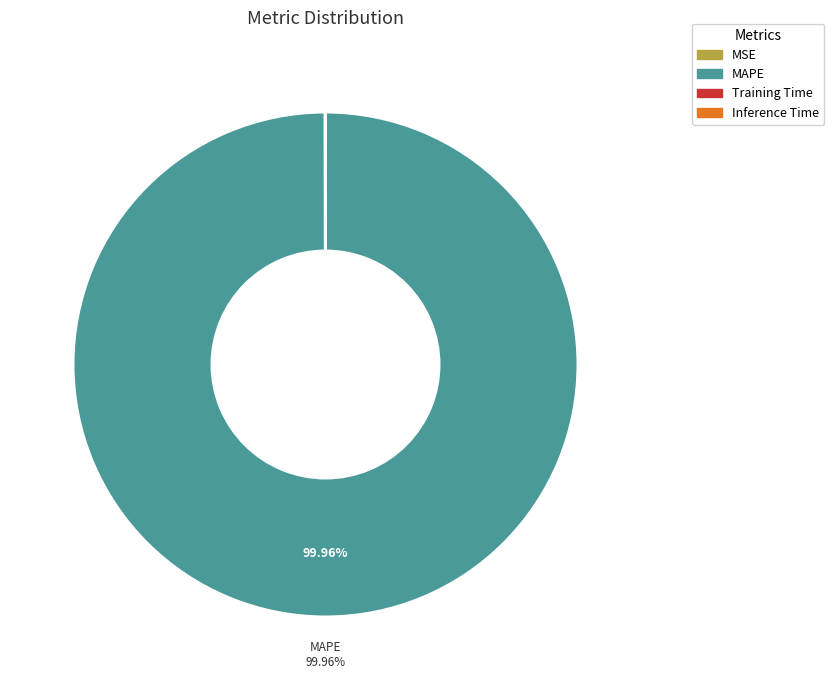

Which slice represents more than half of the pie?

MAPE